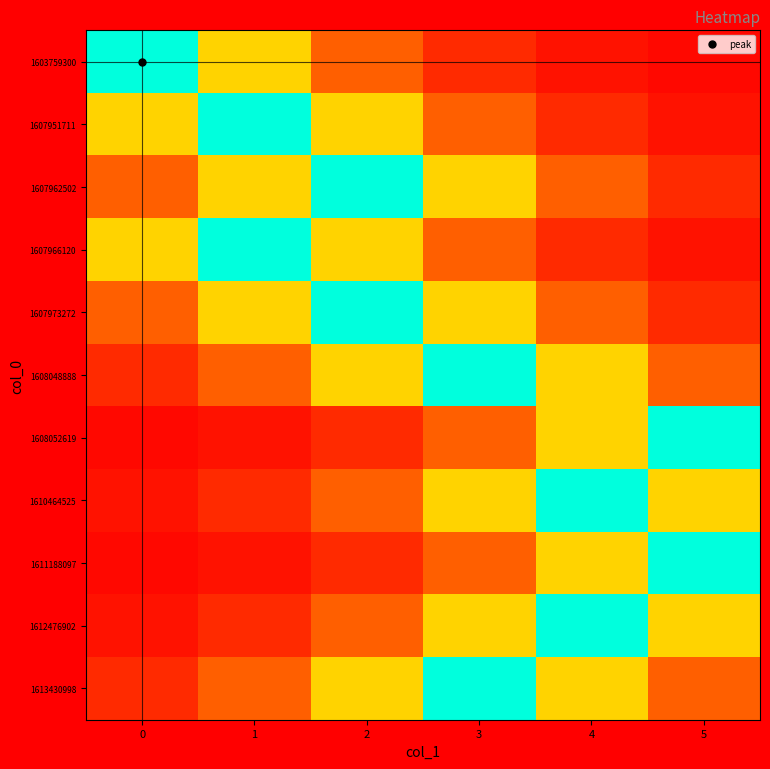

Rank the series at 0 from highest to lowest value.

1603759300, 1607951711, 1607966120, 1607962502, 1607973272, 1608048888, 1613430998, 1610464525, 1612476902, 1608052619, 1611188097